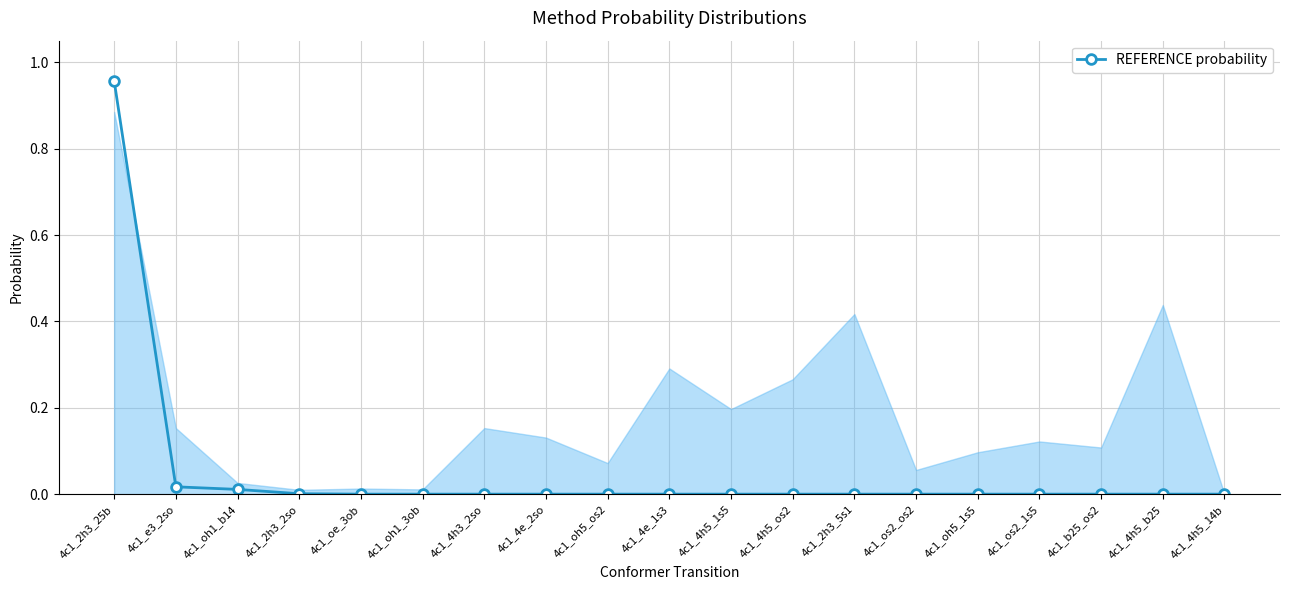

True or false: the data shows 0.0 at 4c1_b25_os2.

True